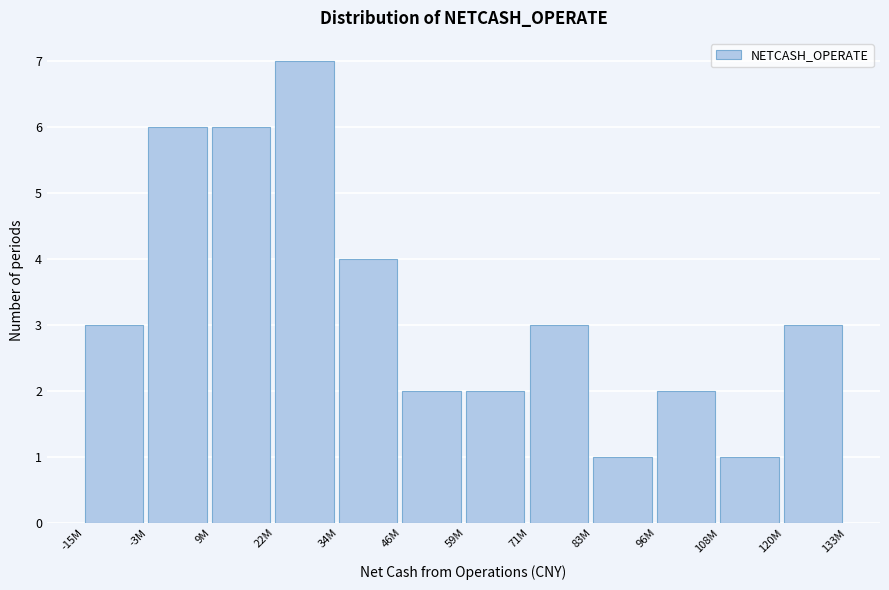

Reading right to left, transcribe all the data shown in this chart.

3	1	2	1	3	2	2	4	7	6	6	3